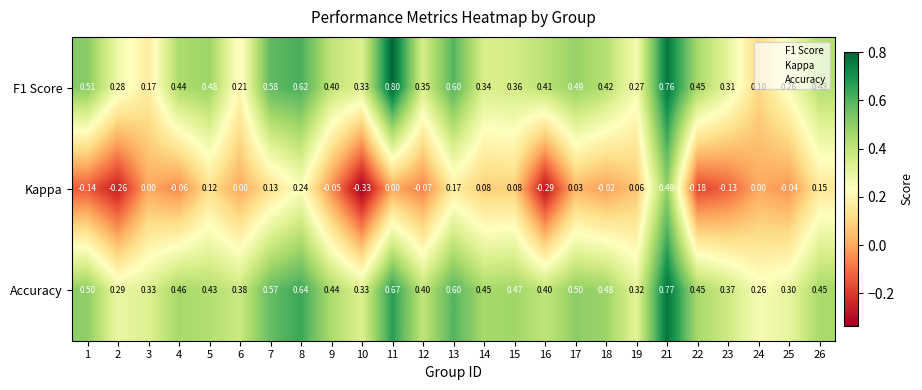

Count the number of categories in the chart.

25